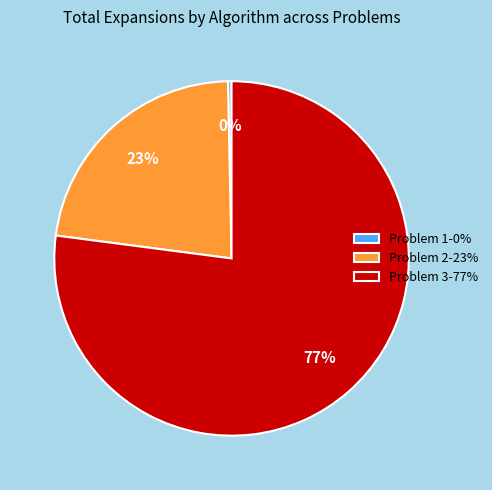

Is it true that Problem 3-77% is 72% of the pie?

False